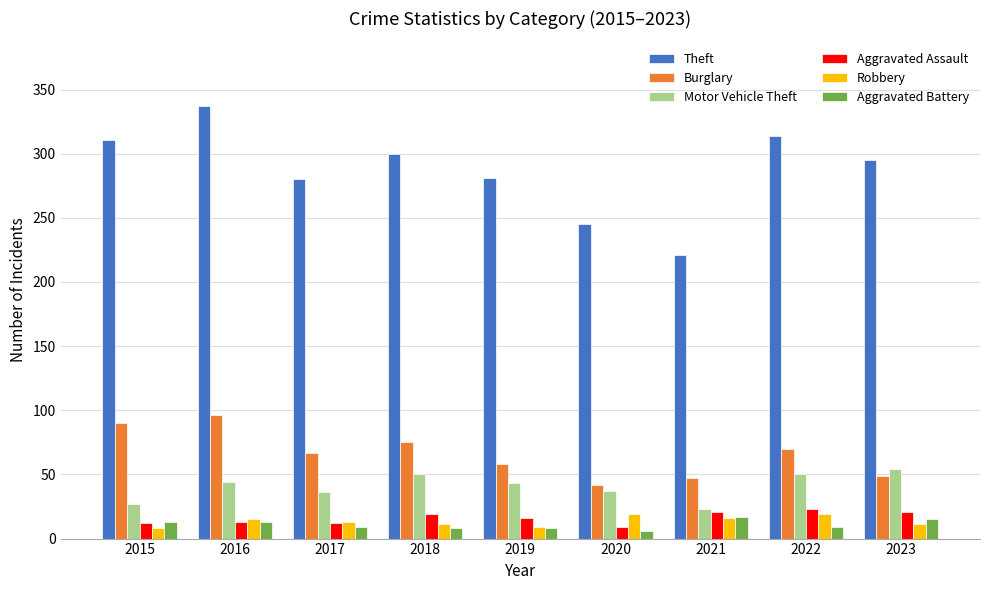

What is the lowest value of the Theft series?

221